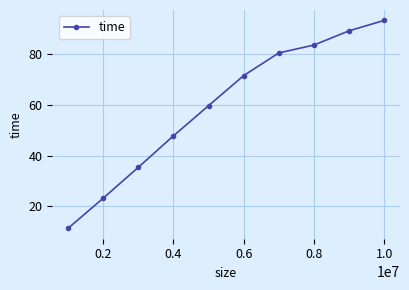

Reading right to left, extract all data points from this chart.

93.3	89.2	83.6	80.5	71.6	59.7	47.8	35.4	23.3	11.4